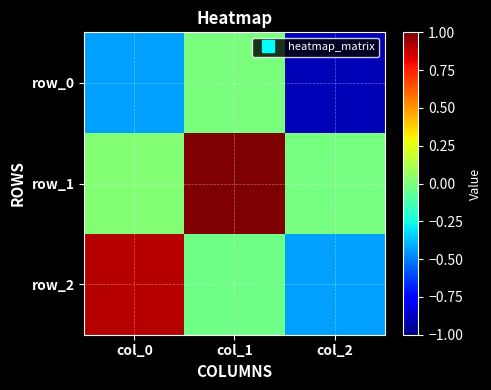

Is it true that row_1 equals -0.0 at col_2?

False